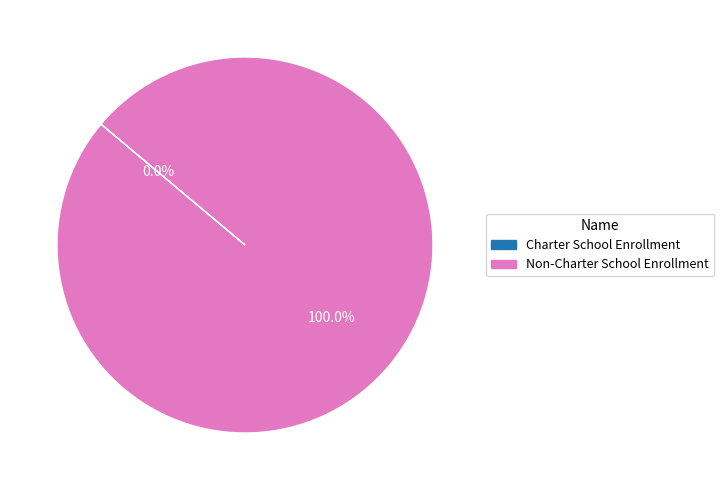

To the nearest percent, what is the average slice percentage?

50%